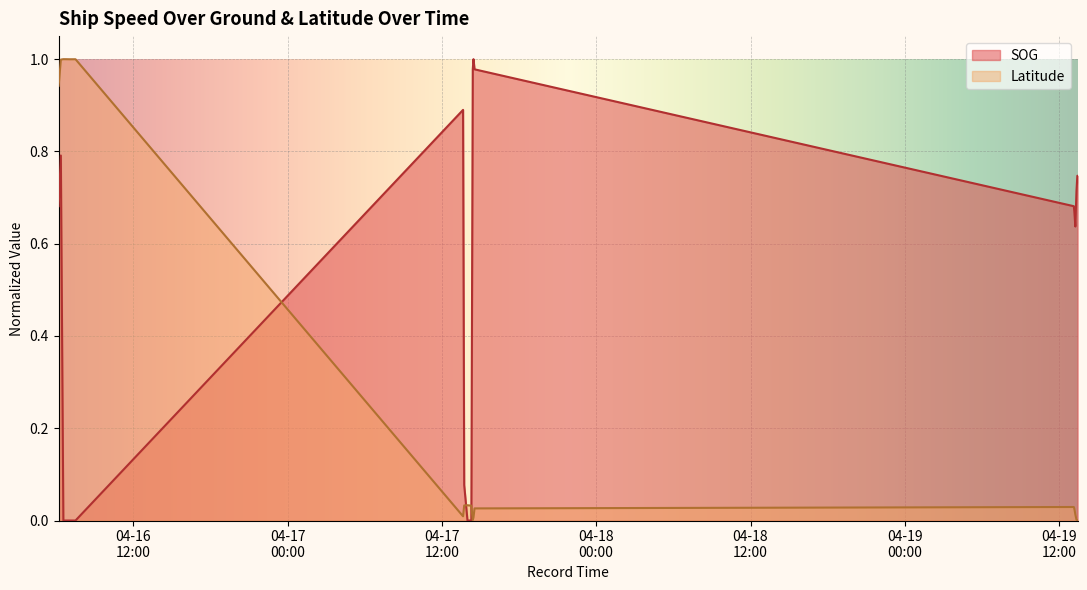

What is the difference between the maximum and second lowest values in the SOG series?

1.0